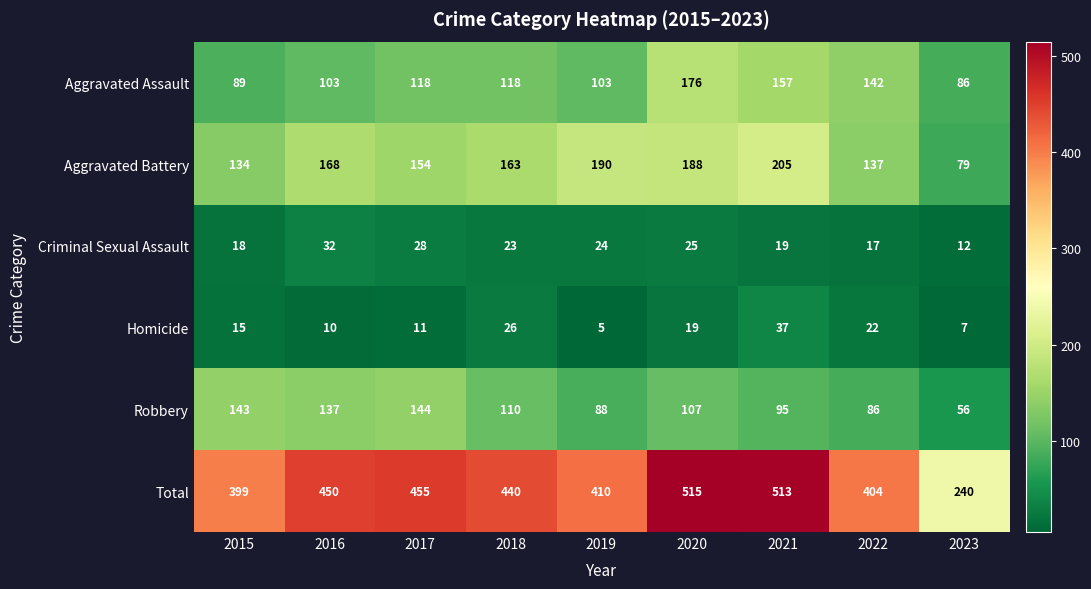

Which label corresponds to the largest value in the chart?

2020